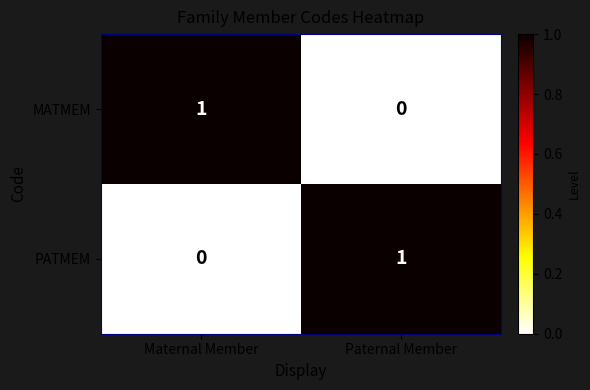

How many distinct data groups are displayed?

2